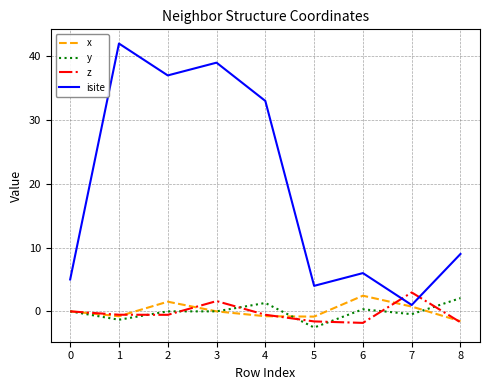

What is the sum of all z values?

-2.1